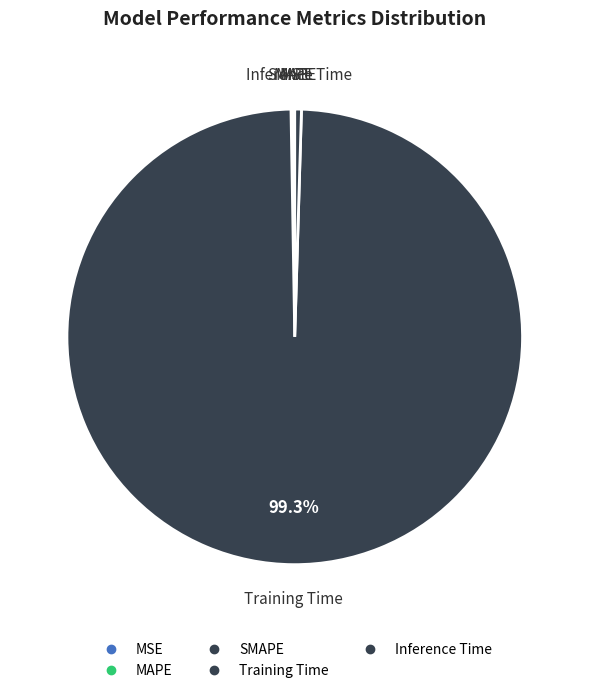

Count the number of slices in the pie.

5